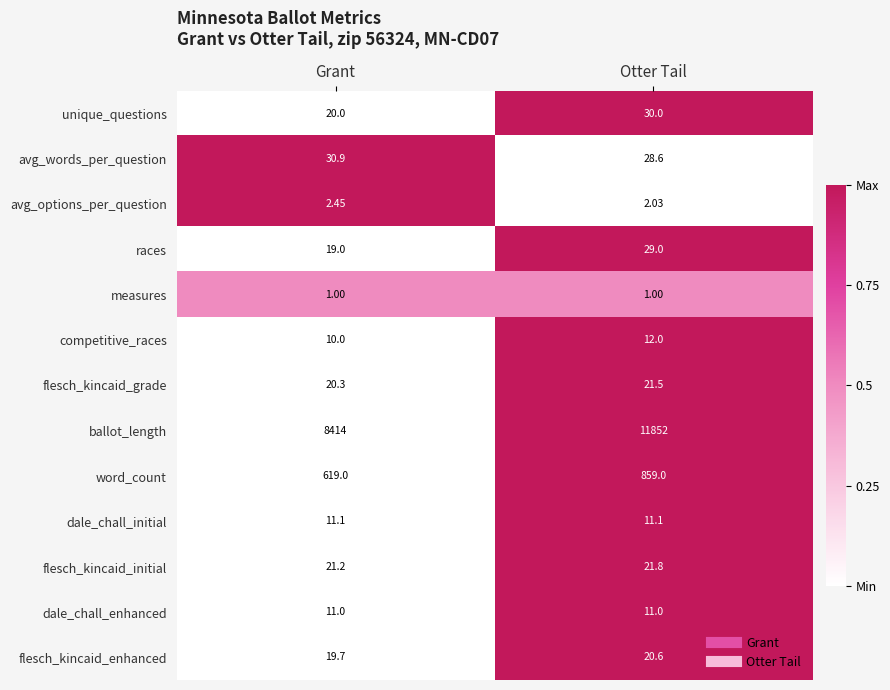

Which series has the largest total across all categories?

ballot_length